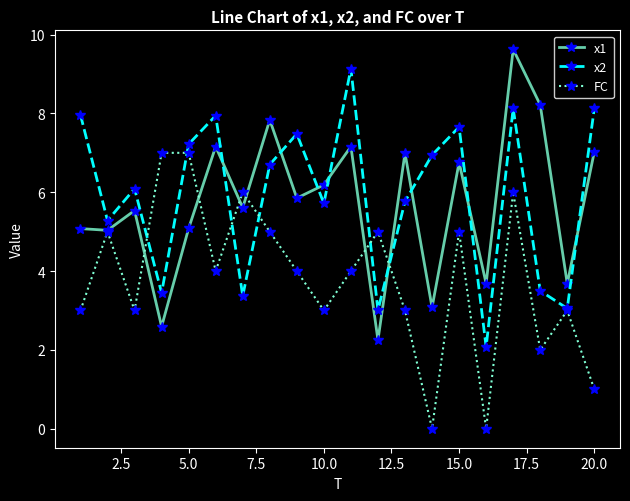

What is the minimum value for x1?

2.3